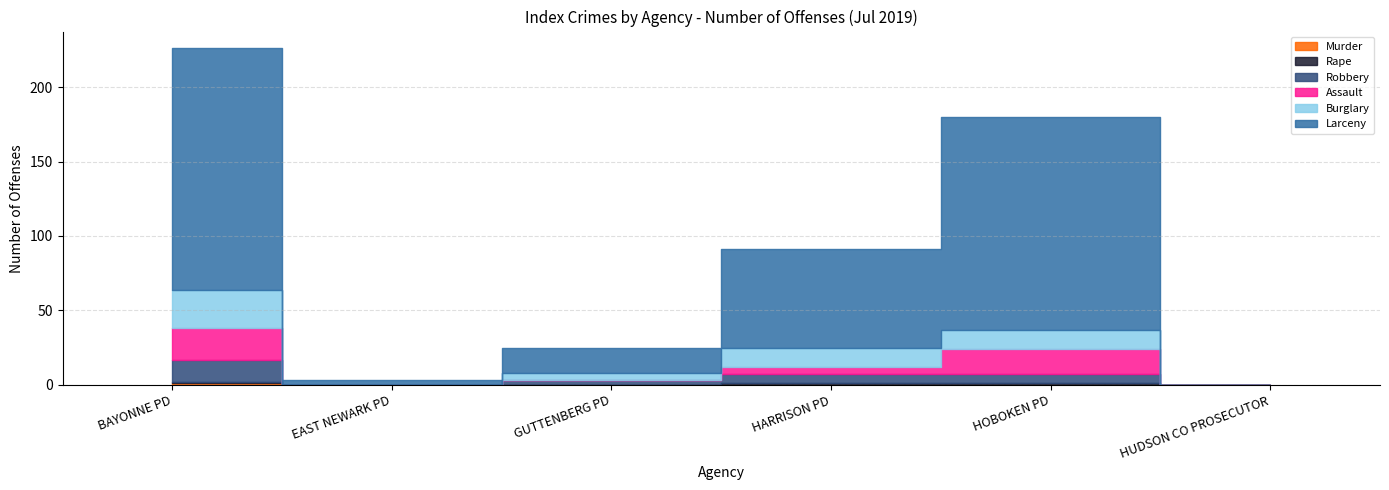

True or false: Murder has a value of 1 at BAYONNE PD.

False